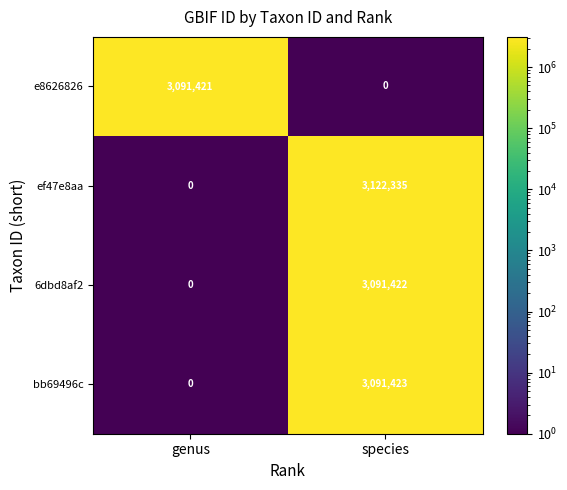

What is the total value across all series at genus?

3091421